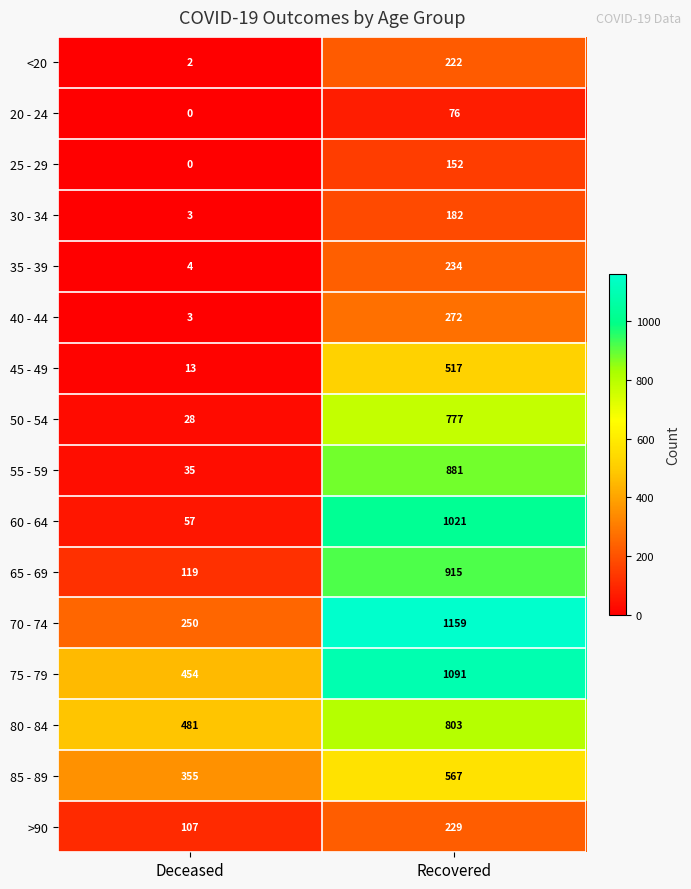

Is it true that 25 - 29 equals 152 at Recovered?

True